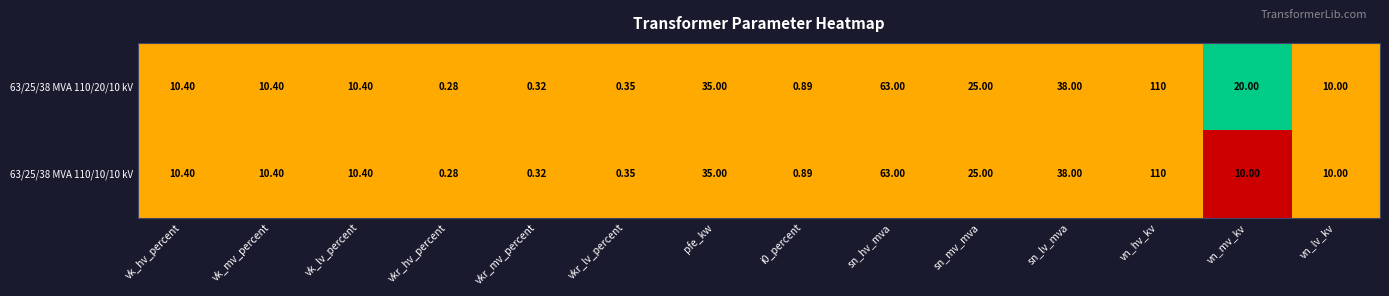

At which category does the chart reach its peak across all series?

vn_hv_kv